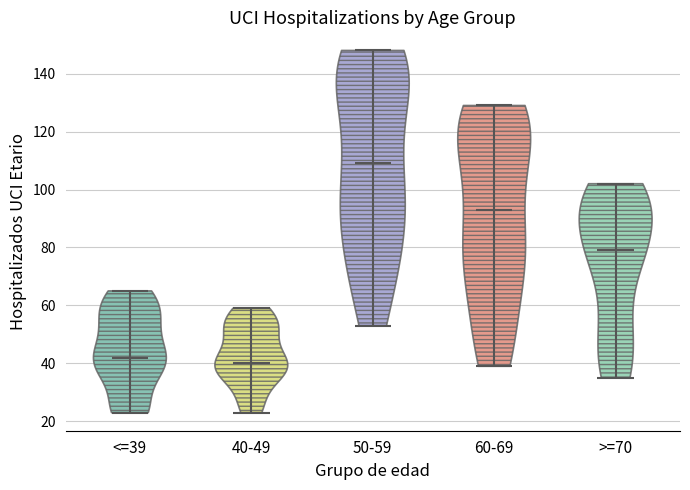

Reading left to right, read every violin against the y-axis: where its median line is, and the lowest and highest points it reaches. The values are not printed on the chart, so give them approximately, as read against the axis.

<=39: median line 42, lowest point 24, highest point 66
40-49: median line 40, lowest point 24, highest point 60
50-59: median line 110, lowest point 54, highest point 148
60-69: median line 94, lowest point 40, highest point 130
>=70: median line 80, lowest point 36, highest point 102